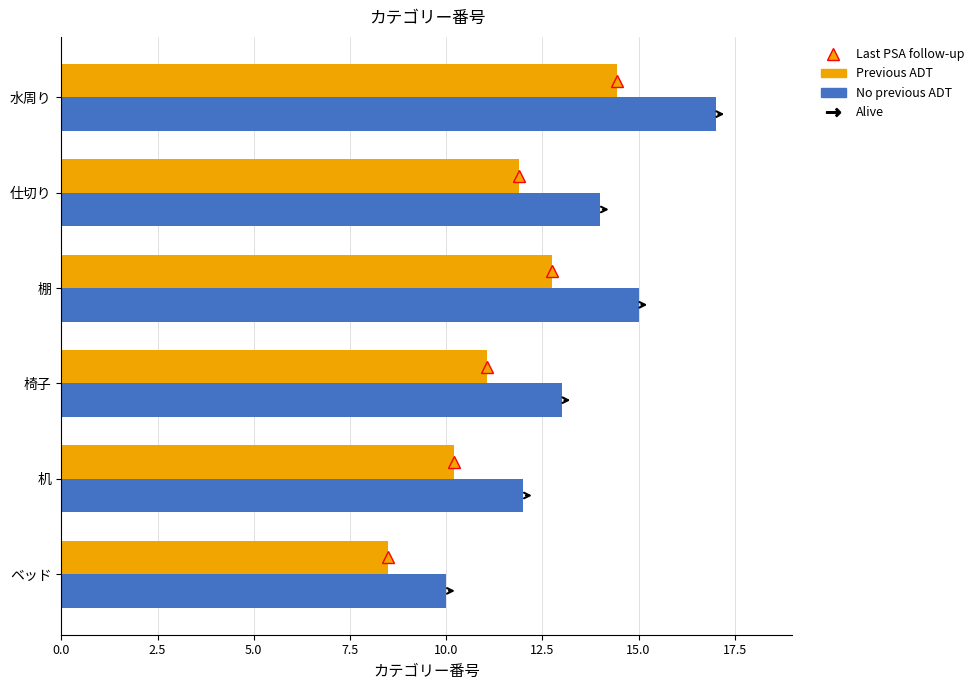

What is the spread (max minus min) of values at 机?

1.8